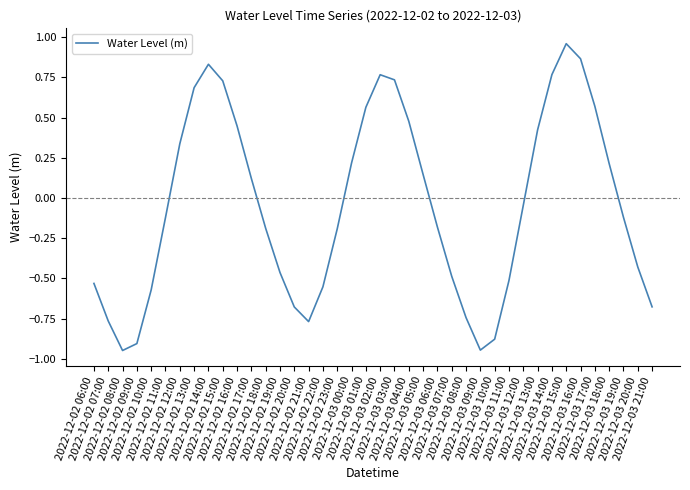

What is the difference between the maximum and minimum values?

1.9